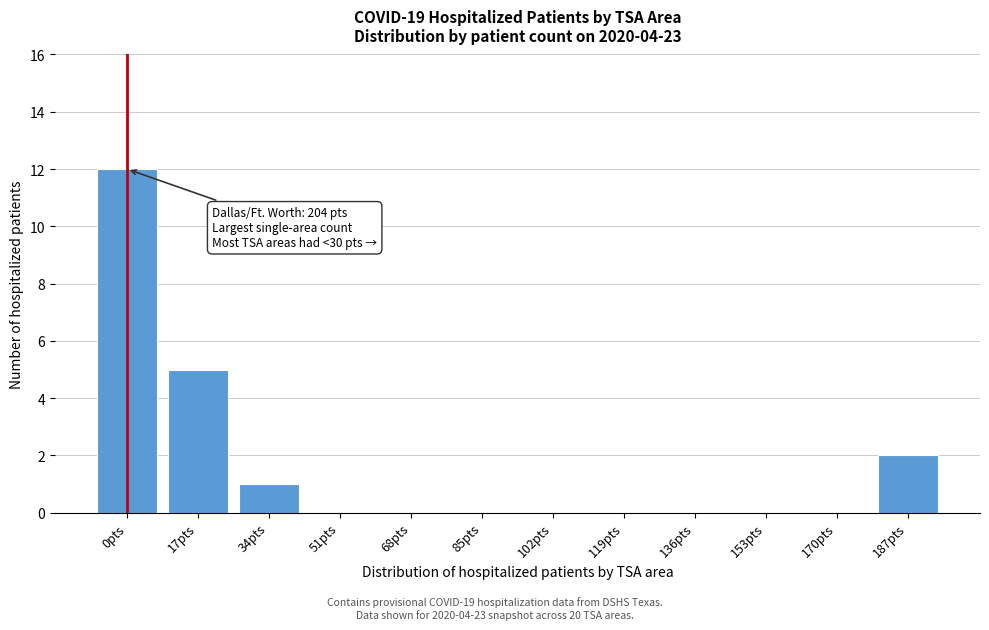

Reading left to right, list all the values displayed in this chart.

0pts=12	17pts=5	34pts=1	51pts=0	68pts=0	85pts=0	102pts=0	119pts=0	136pts=0	153pts=0	170pts=0	187pts=2